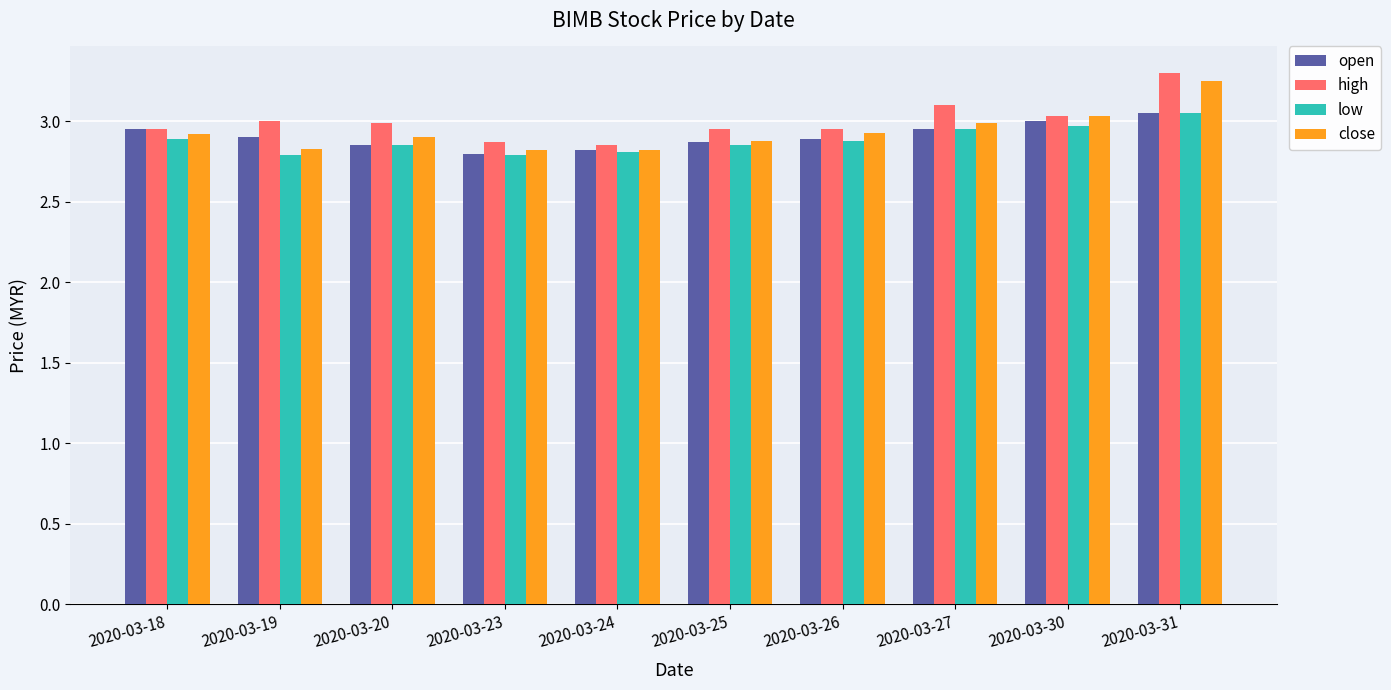

The low series shows 2.9 at 2020-03-26. True or false?

True